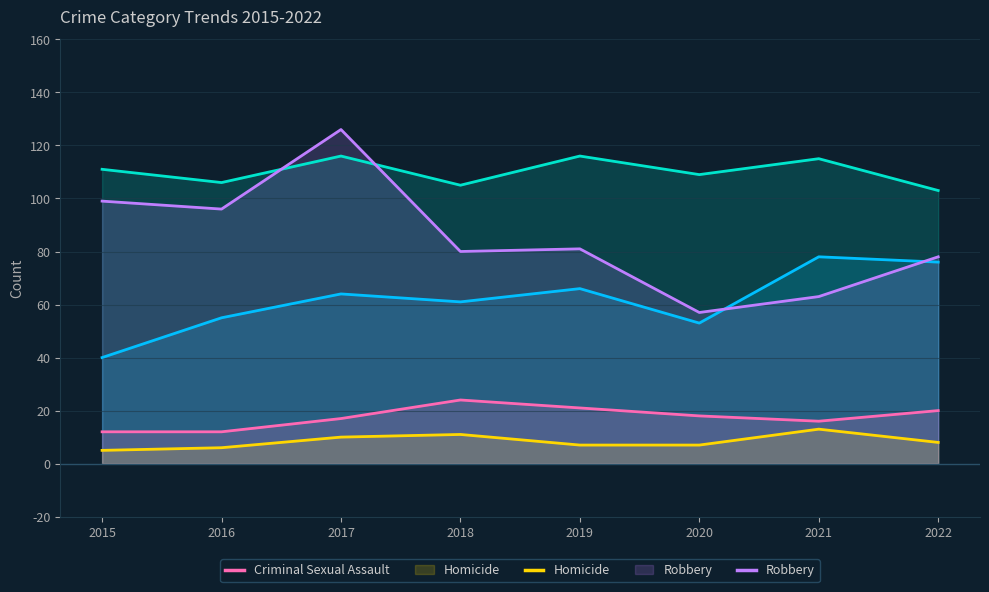

Reading left to right, transcribe all the data shown in this chart.

Aggravated Assault: 2015=40	2016=55	2017=64	2018=61	2019=66	2020=53	2021=78	2022=76
Aggravated Battery: 2015=111	2016=106	2017=116	2018=105	2019=116	2020=109	2021=115	2022=103
Criminal Sexual Assault: 2015=12	2016=12	2017=17	2018=24	2019=21	2020=18	2021=16	2022=20
Homicide: 2015=5	2016=6	2017=10	2018=11	2019=7	2020=7	2021=13	2022=8
Robbery: 2015=99	2016=96	2017=126	2018=80	2019=81	2020=57	2021=63	2022=78